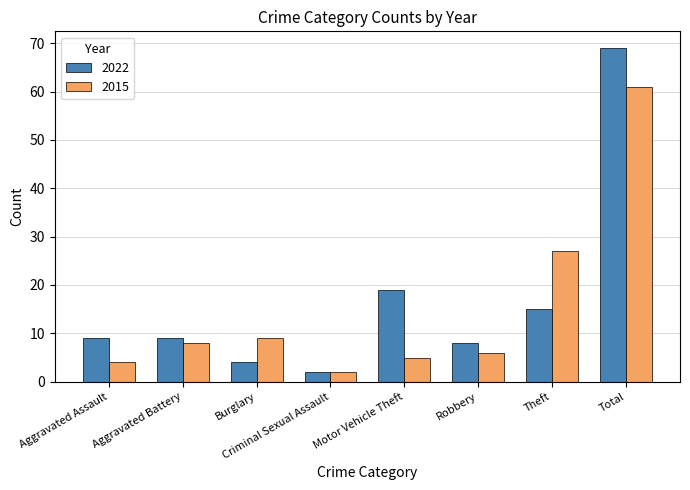

What is the sum of the 2022 values at Aggravated Assault and Total?

78